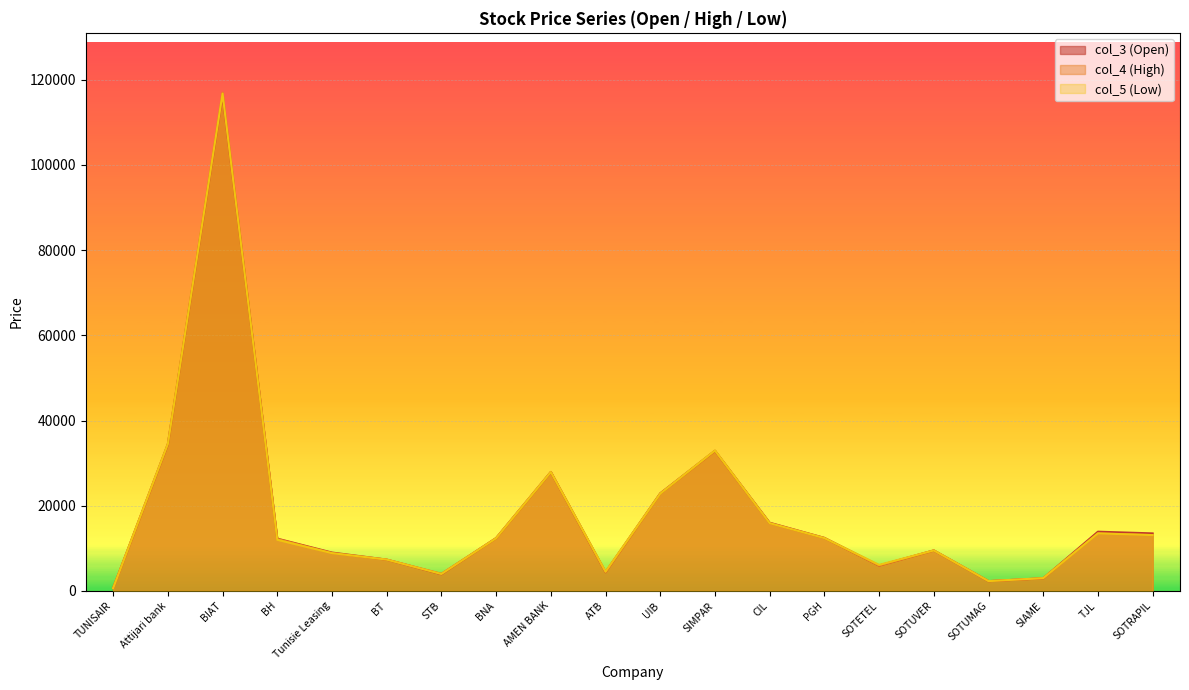

Which label corresponds to the smallest value in the chart?

TUNISAIR